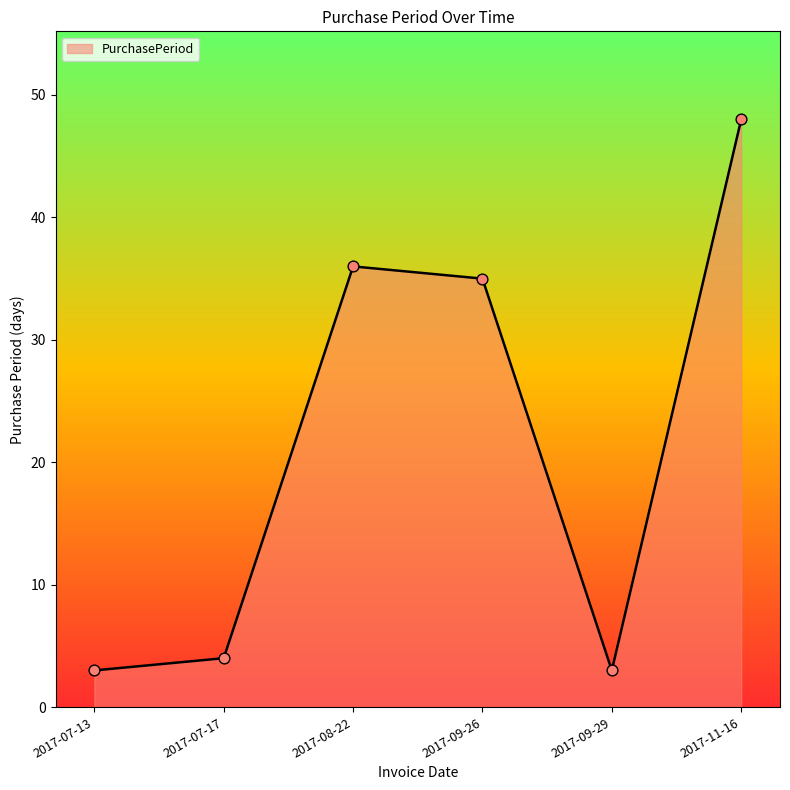

What is the change in value from 2017-07-17 to 2017-08-22?

+32